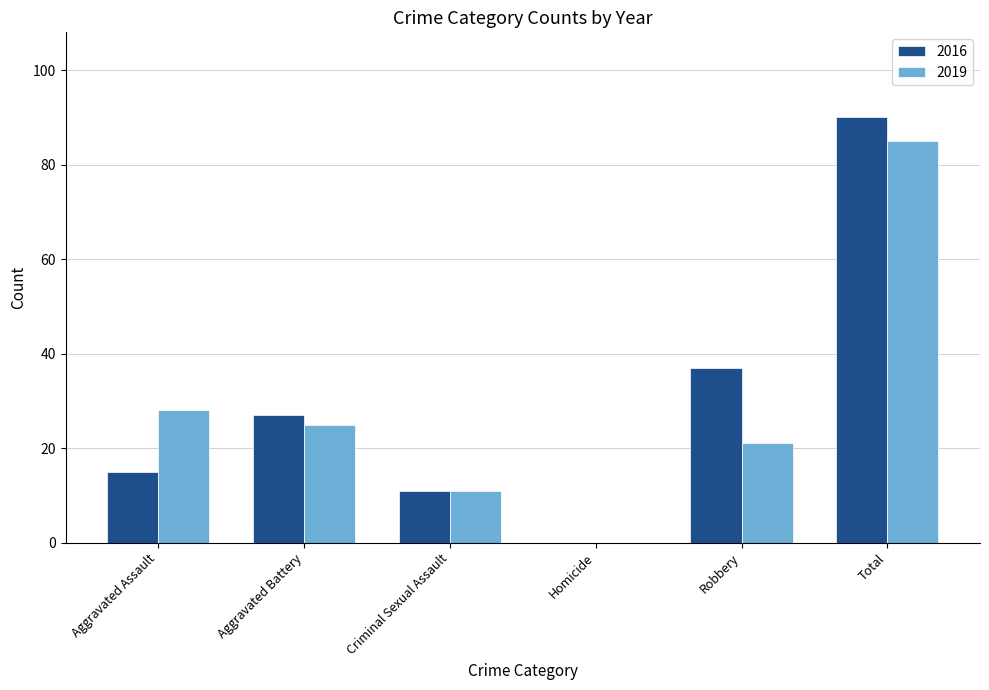

Which series changed the most between Criminal Sexual Assault and Total?

2016